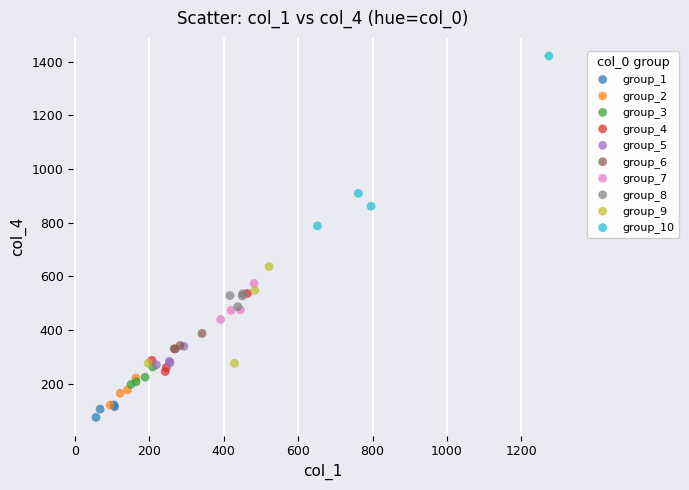

Which series has the largest Y range (max minus min)?

group_10